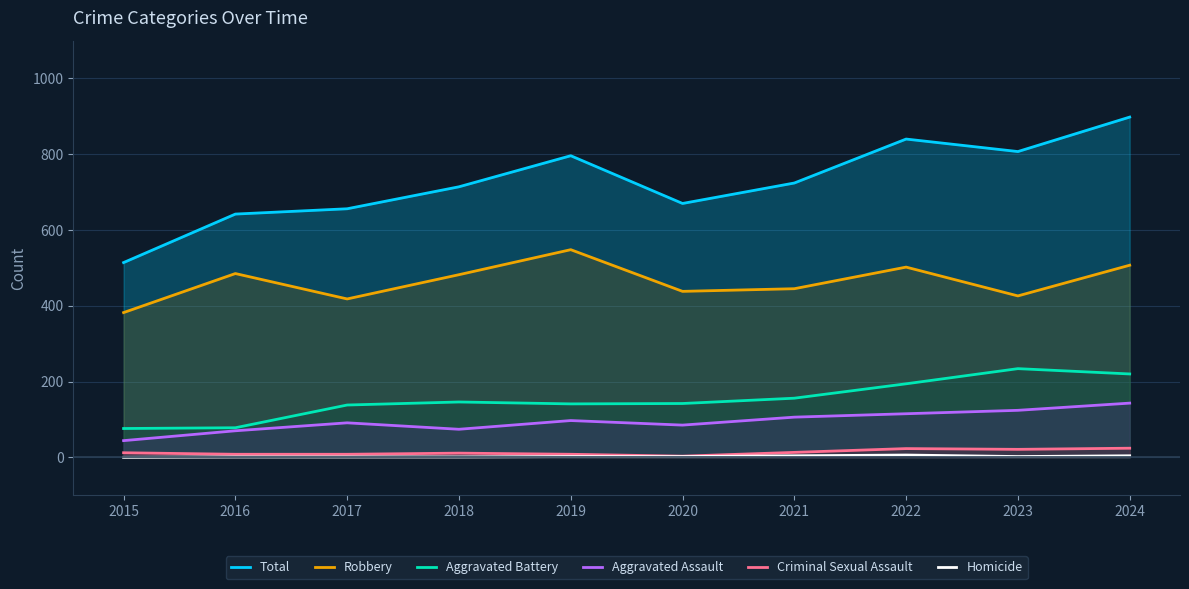

Where is the first local maximum for Aggravated Assault?

2017